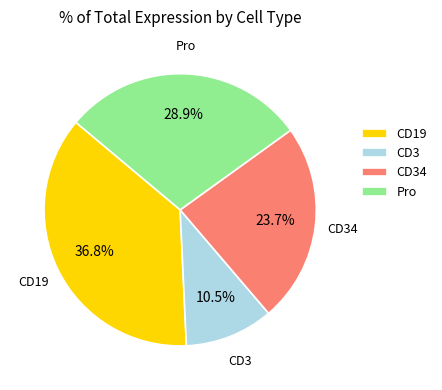

What is the ratio of the value at Pro to the value at CD19?

0.8